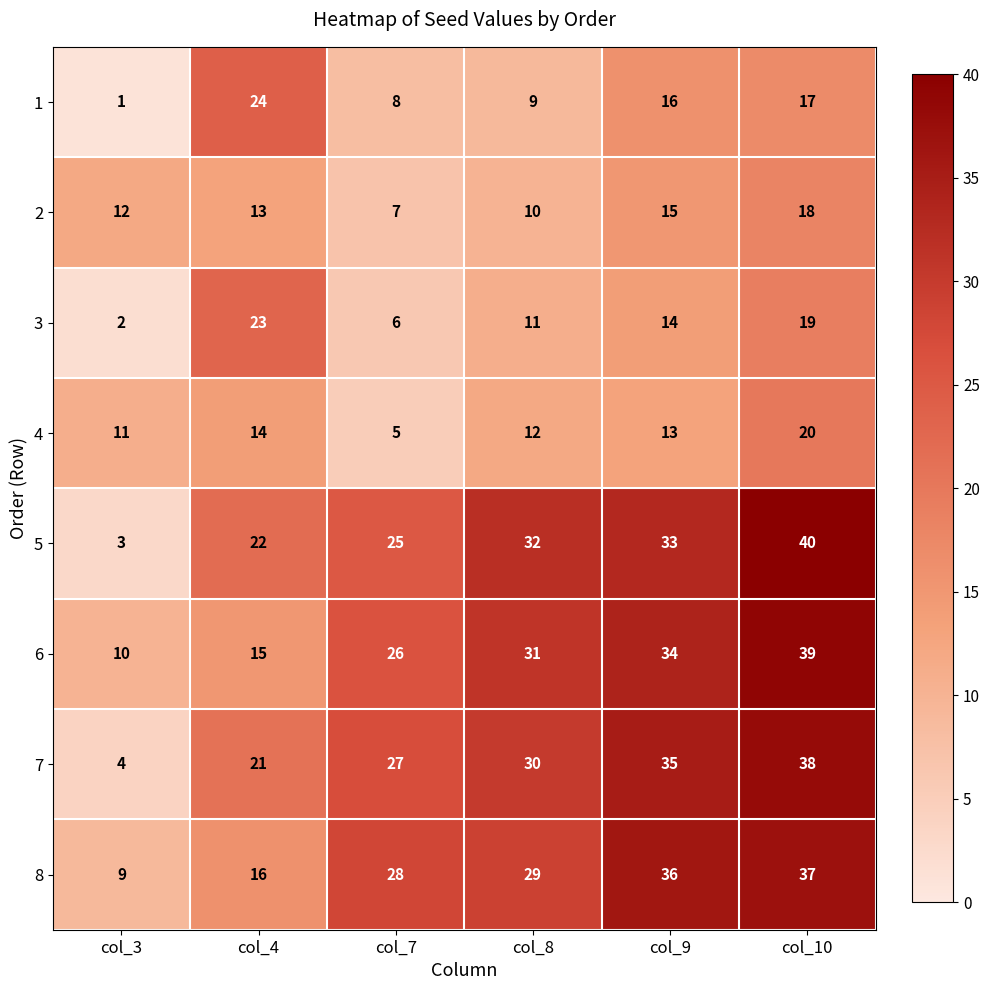

At which category does the chart reach its peak across all series?

col_10